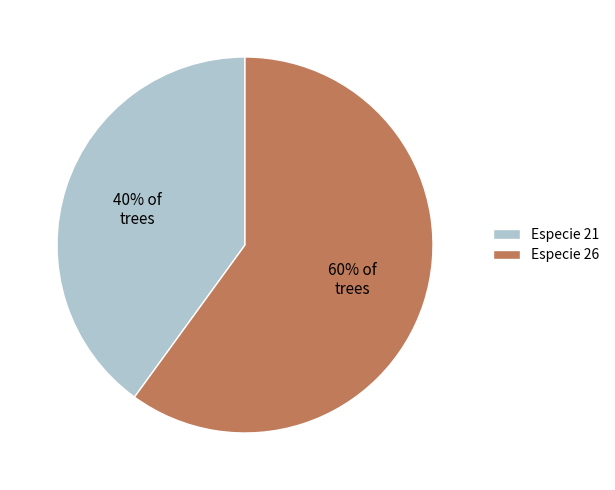

Count the number of slices in the pie.

2